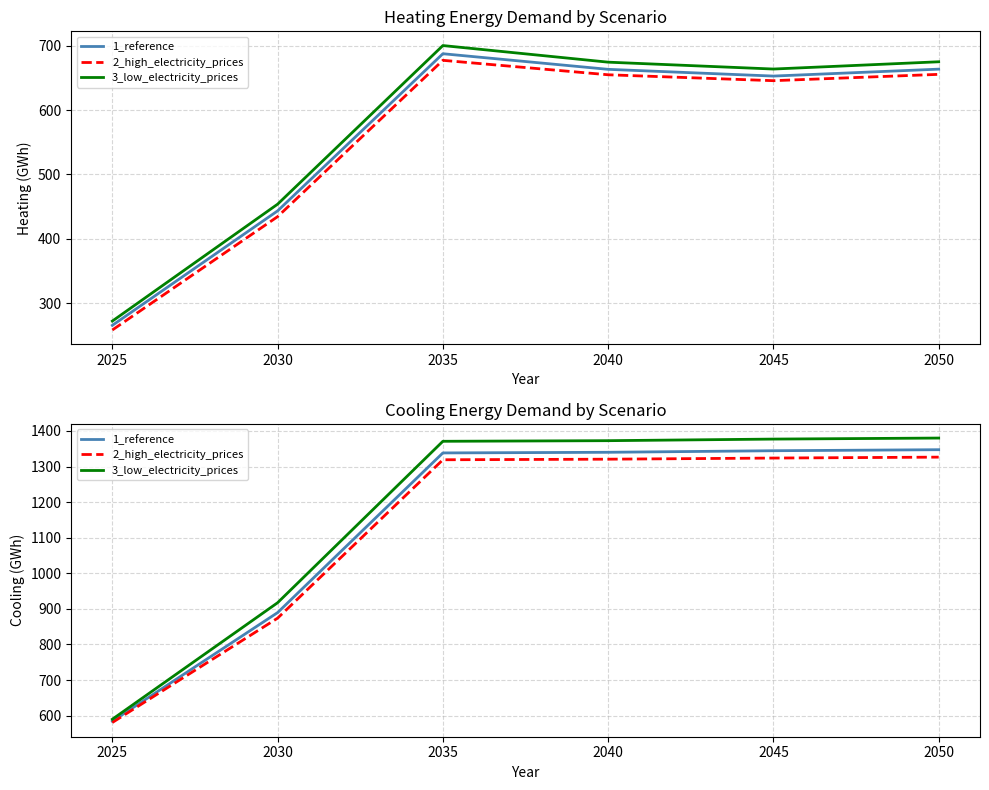

Rank the series at 2030 from lowest to highest value.

2_high_electricity_prices, 1_reference, 3_low_electricity_prices